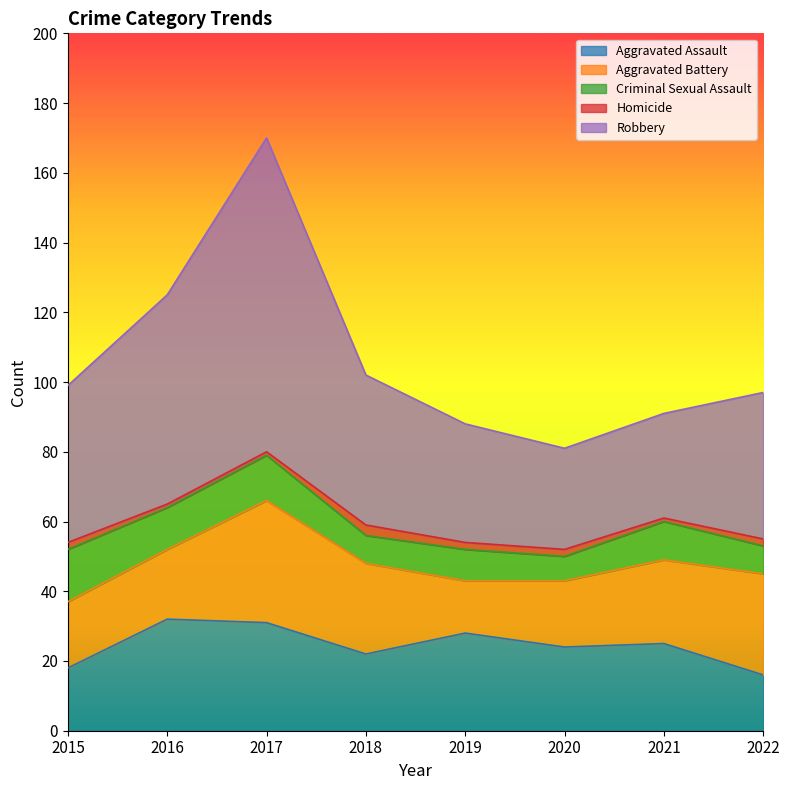

Which series changed the most between 2016 and 2021?

Robbery